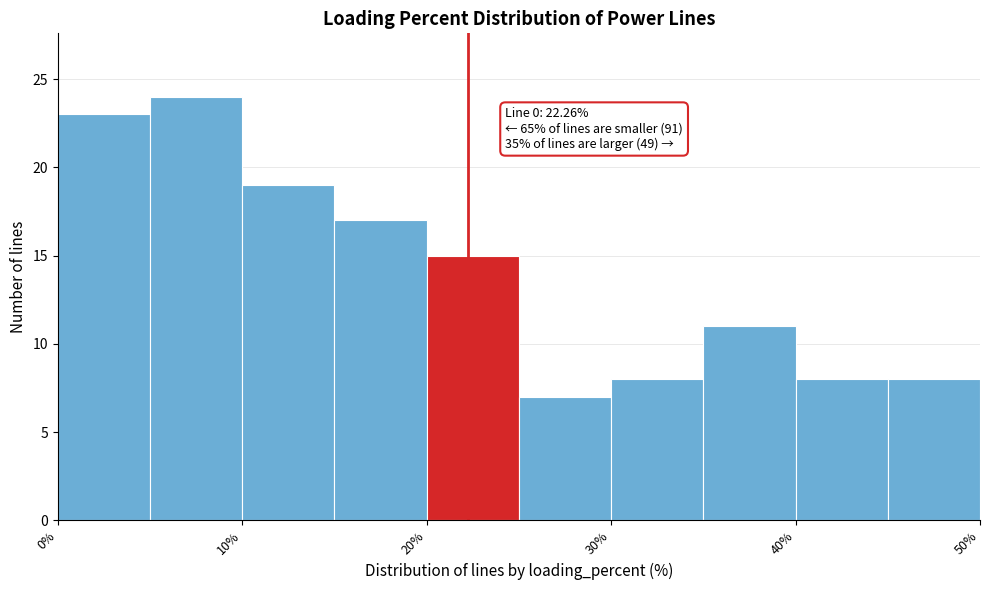

Which range on the x-axis has the tallest bar?

5 to 10